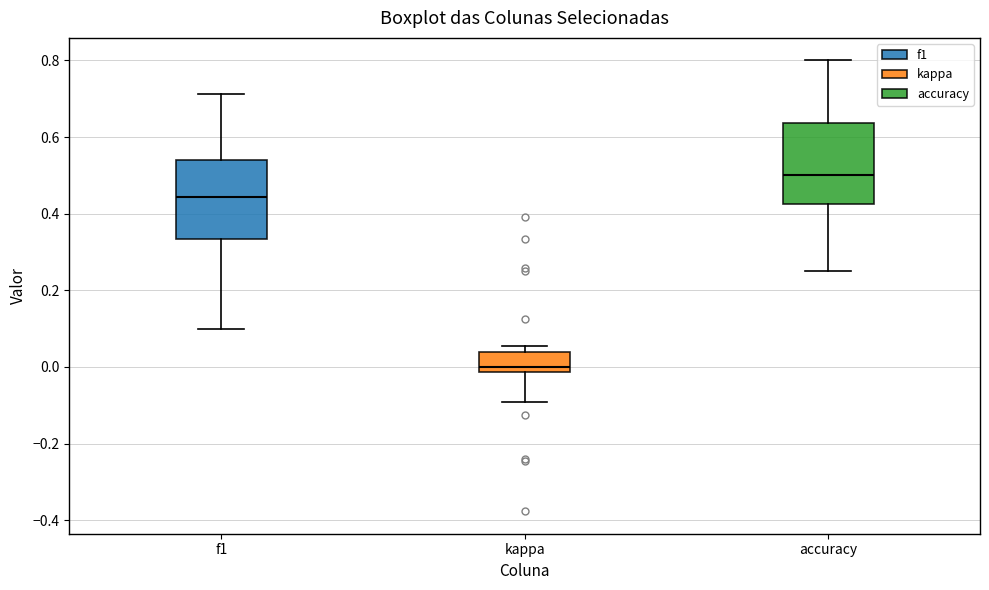

Reading left to right, read every box against the y-axis: the position of its median line, the range the box covers, and the ends of its whiskers. The values are not printed on the chart, so give them approximately, as read against the axis.

f1: median 0.44, box 0.34 to 0.54, whiskers 0.10 to 0.72
kappa: median 0.00, box -0.02 to 0.04, whiskers -0.10 to 0.06
accuracy: median 0.50, box 0.42 to 0.64, whiskers 0.26 to 0.80